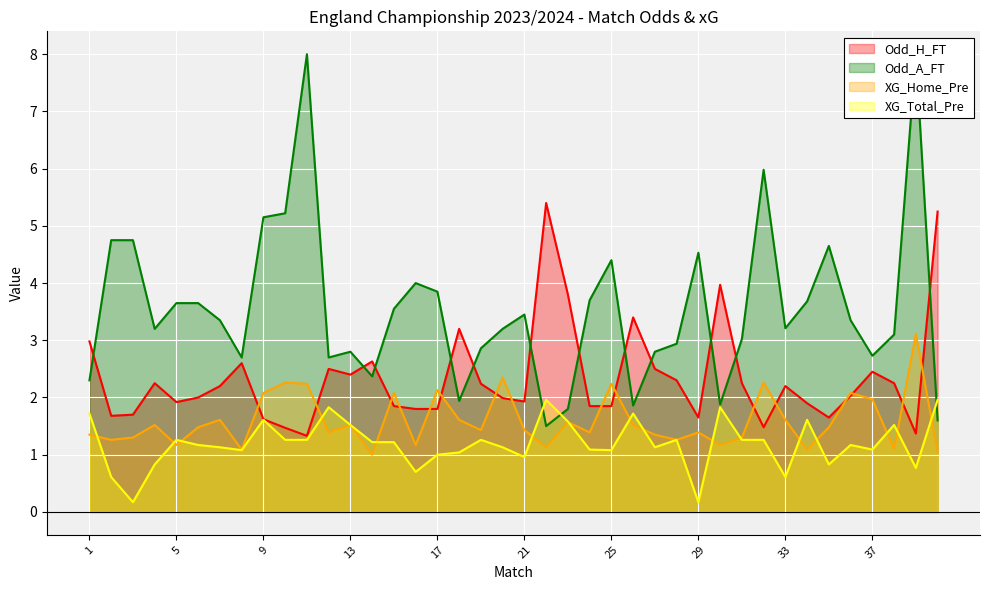

Rank the series by their maximum value, from highest to lowest.

Odd_A_FT, Odd_H_FT, XG_Home_Pre, XG_Total_Pre